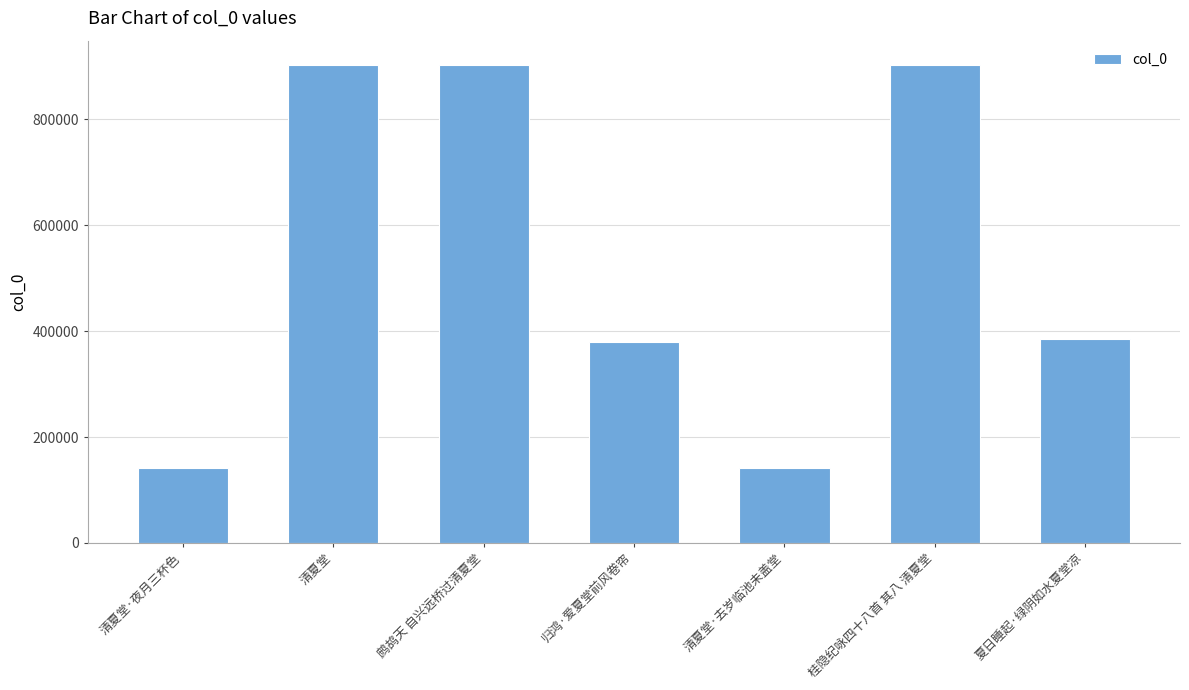

Which has a higher value, 夏日睡起·绿阴如水夏堂凉 or 清夏堂·去岁临池未盖堂?

夏日睡起·绿阴如水夏堂凉